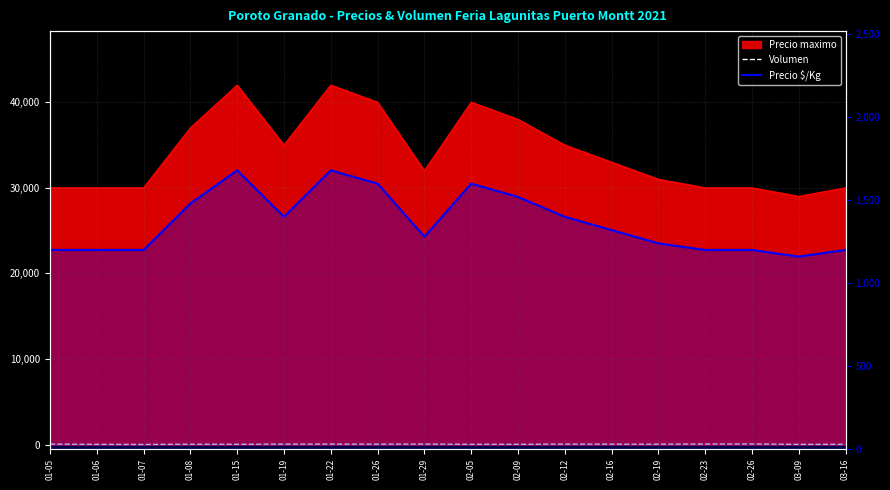

What is the difference between the Precio $/Kg values at 02-16 and 01-15?

360